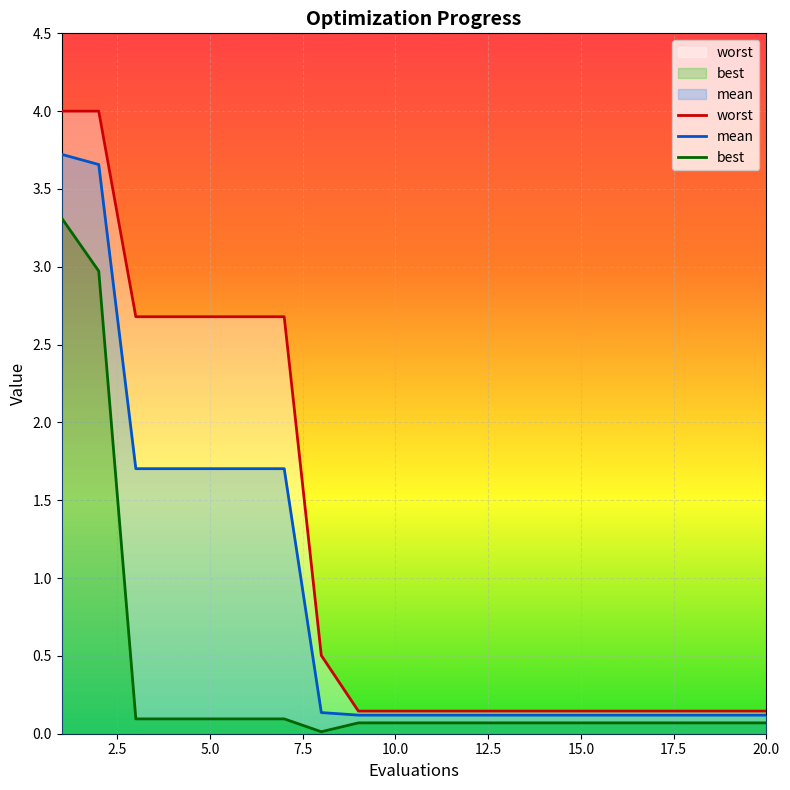

List the series in order of their peak value, highest first.

worst, mean, best